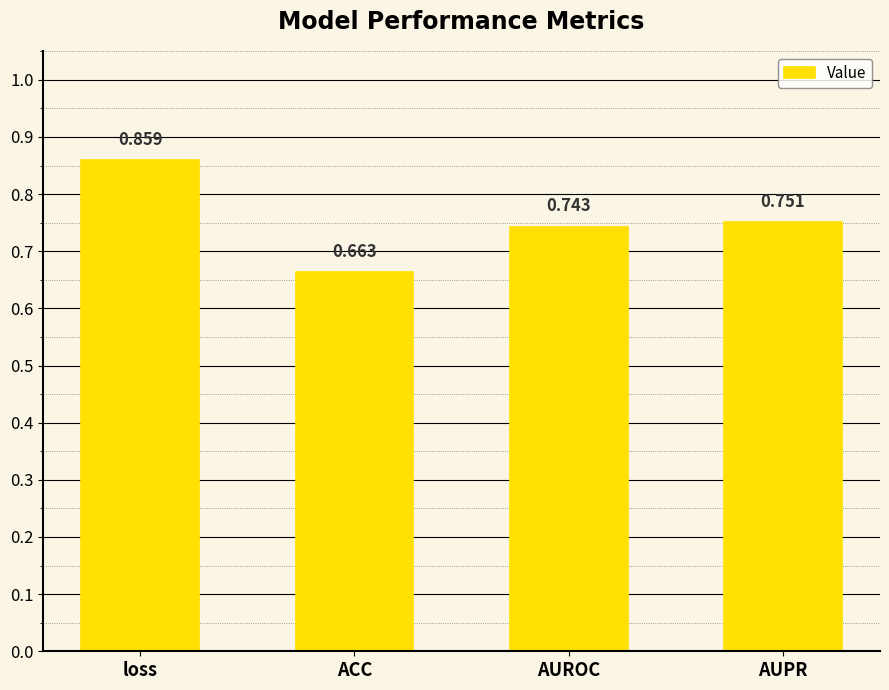

What is the difference between the second highest and minimum values?

0.1